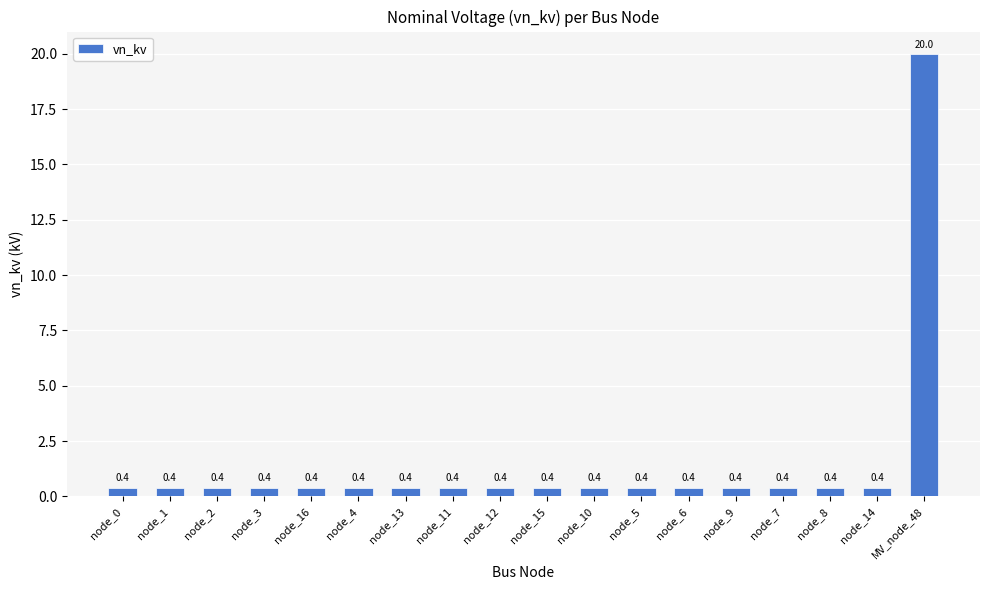

Which label corresponds to the largest value in the chart?

MV_node_48